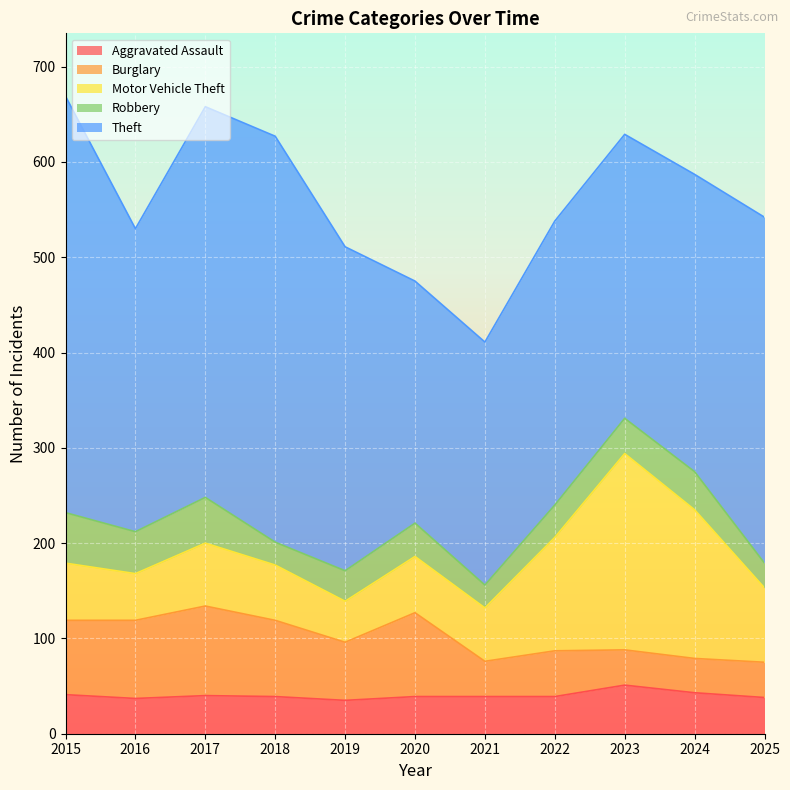

Reading left to right, extract all data points from this chart.

Aggravated Assault: 41	37	40	39	35	39	39	39	51	43	38
Burglary: 78	82	94	80	61	88	37	48	37	36	37
Motor Vehicle Theft: 60	49	66	58	43	59	56	119	206	156	78
Robbery: 53	44	48	24	32	35	24	34	37	40	26
Theft: 437	318	410	426	340	254	255	298	298	312	363